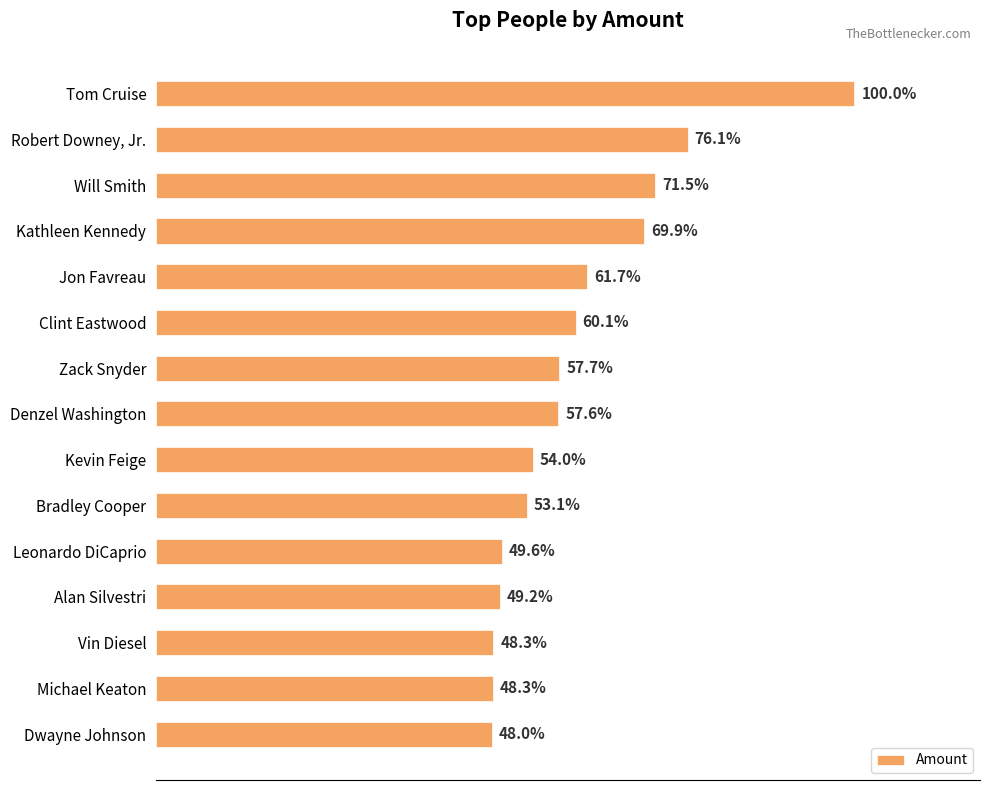

Are the bars horizontal?

Yes